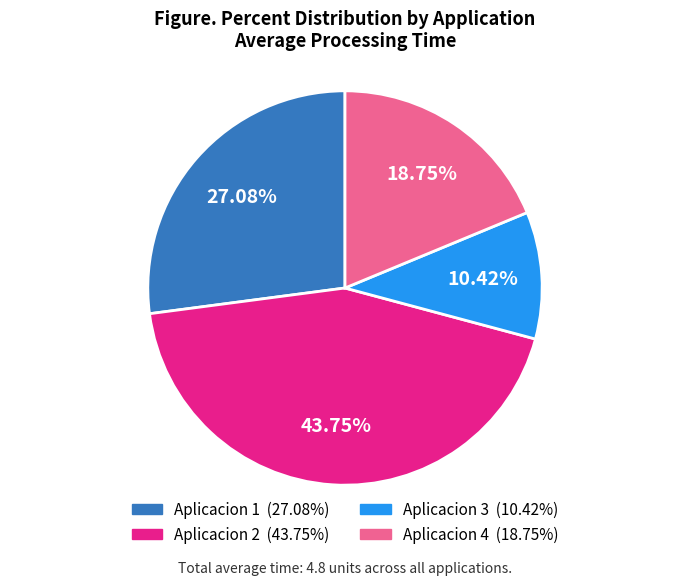

Which slice is the largest?

Aplicacion 2